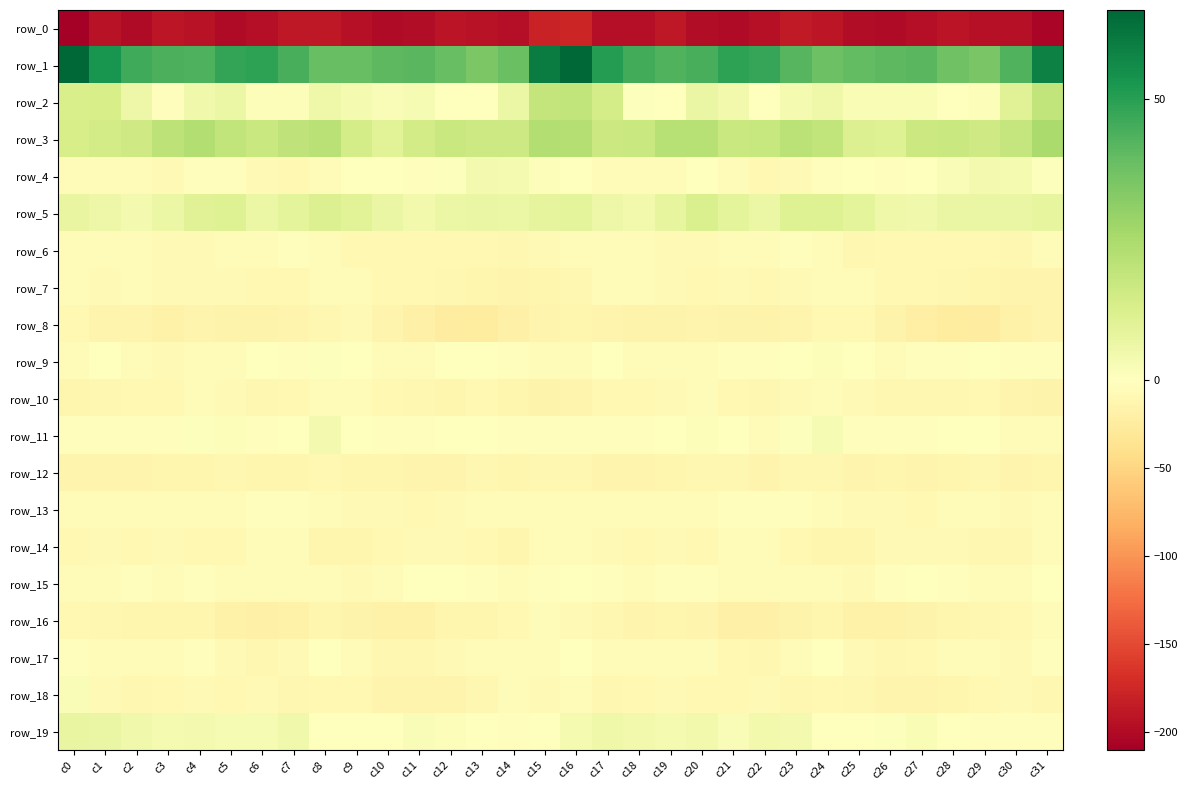

At which category does the chart reach its peak across all series?

c0